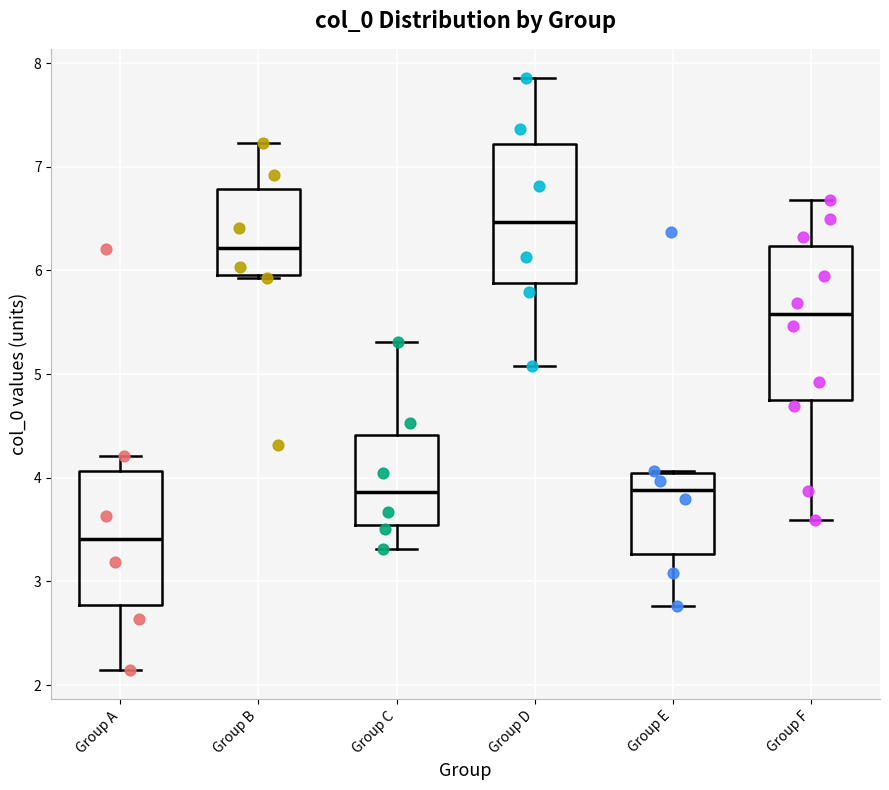

Where does the median line of the box for Group F sit on the y-axis? The values are not printed on the chart, so give them approximately, as read against the axis.

5.6